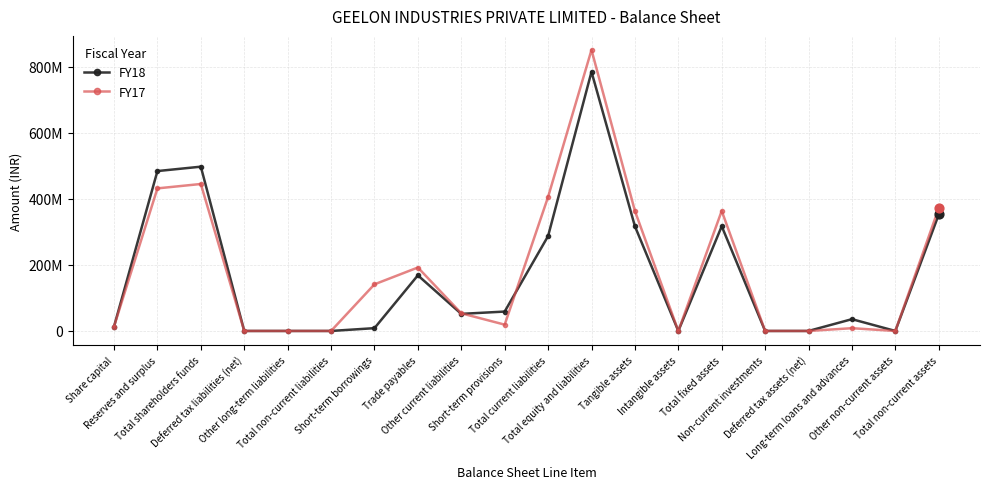

What are all the series names shown in the legend?

FY18, FY17